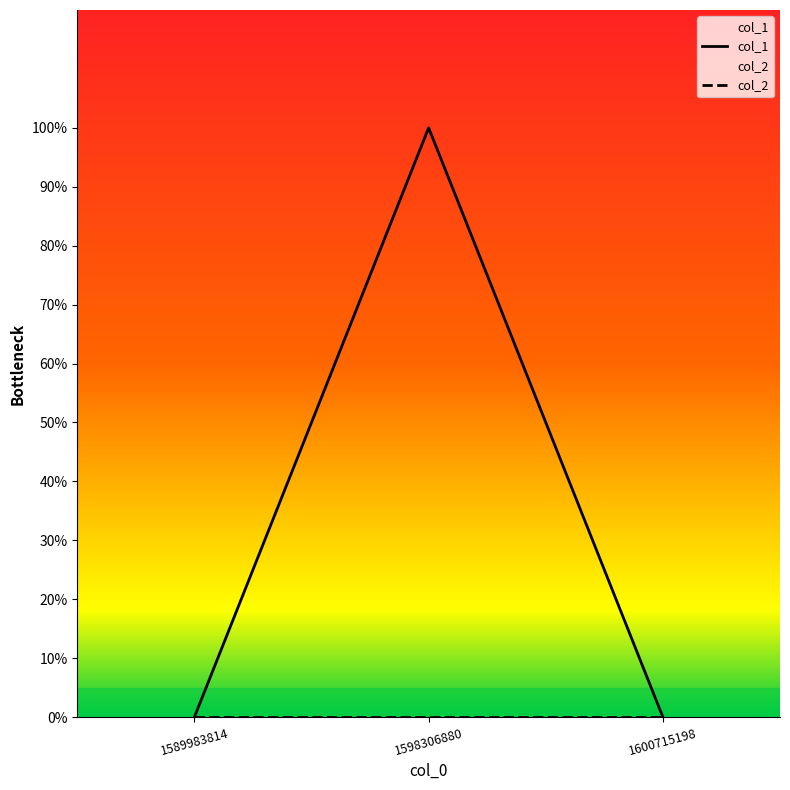

The value at 1598306880 is 2. True or false?

False